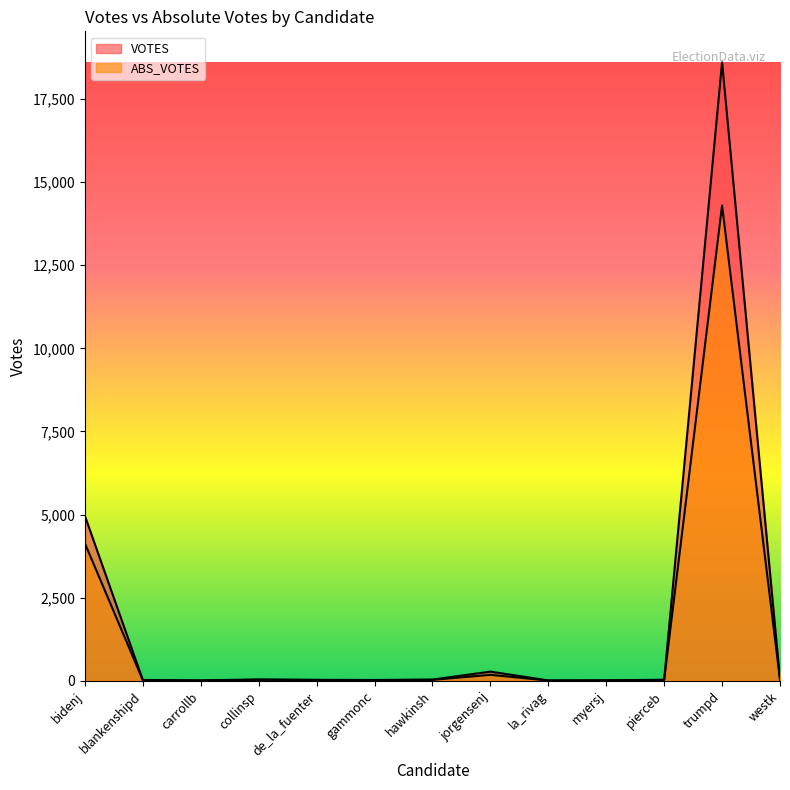

Is it true that VOTES equals 19 at myersj?

False